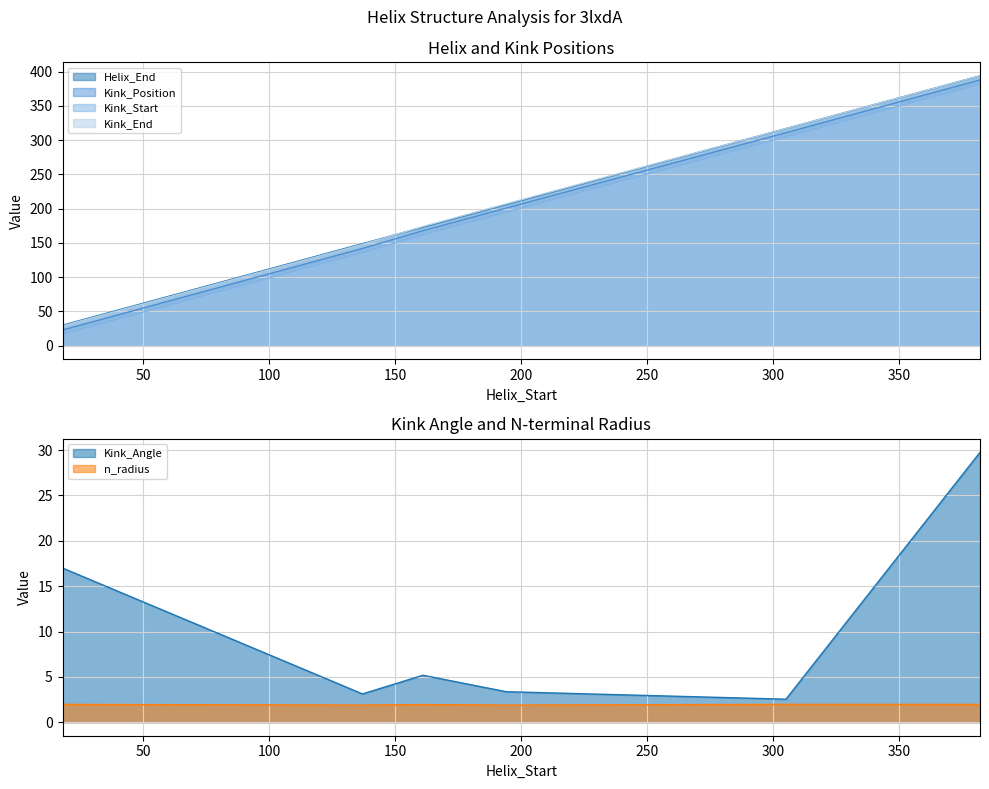

What is the highest value of the Helix_End series?

394.0